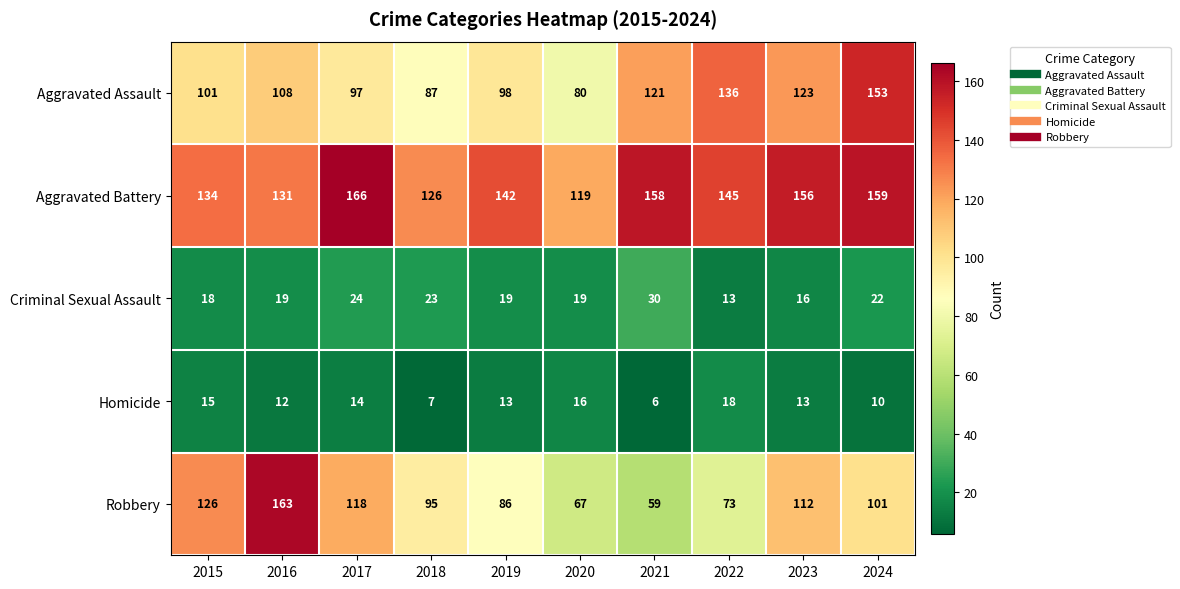

What is the difference between the Robbery values at 2019 and 2021?

27